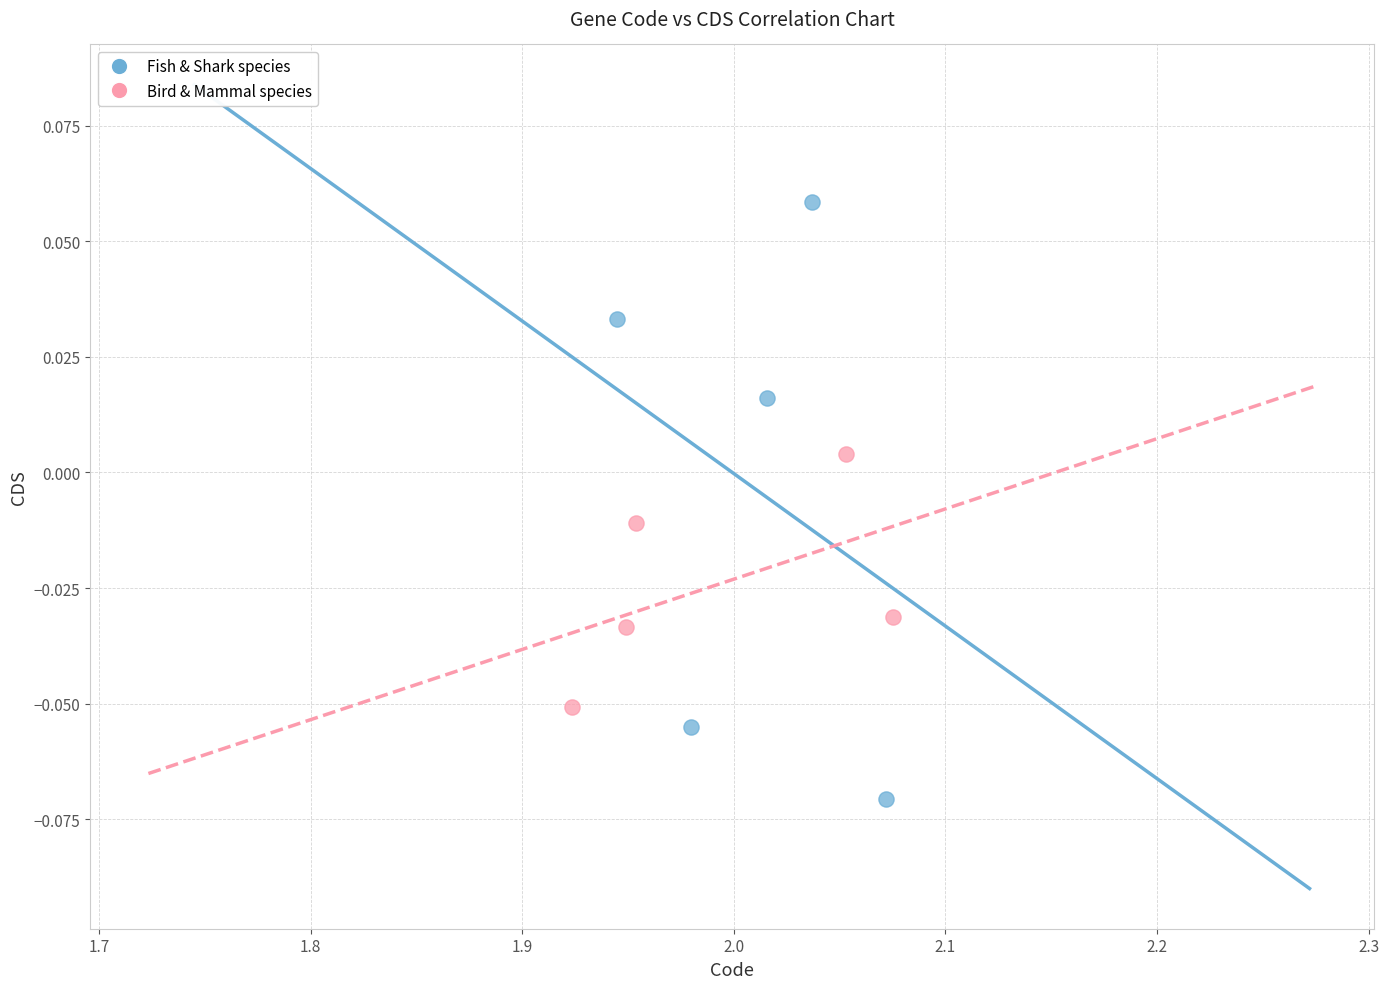

Which series reaches the maximum Y coordinate?

Fish & Shark species